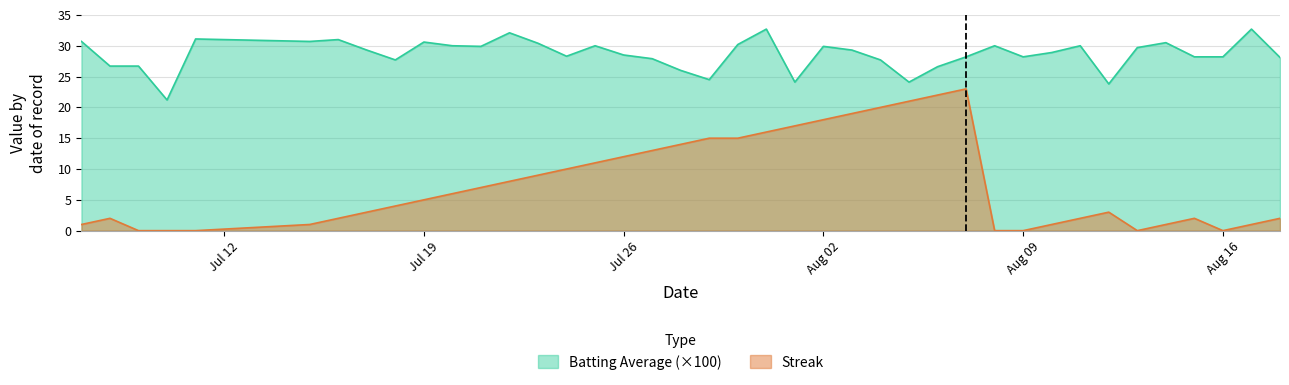

Reading left to right, transcribe all the data shown in this chart.

Batting Average: 30.7	26.7	26.7	21.2	31.1	30.7	31.0	29.3	27.7	30.6	30.0	29.9	32.1	30.4	28.3	30.0	28.5	27.9	26.0	24.5	30.2	32.7	24.1	29.9	29.3	27.7	24.1	26.6	28.2	30.0	28.2	28.9	30.0	23.8	29.7	30.5	28.2	28.2	32.7	28.1
Streak: 1.0	2.0	0.0	0.0	0.0	1.0	2.0	3.0	4.0	5.0	6.0	7.0	8.0	9.0	10.0	11.0	12.0	13.0	14.0	15.0	15.0	16.0	17.0	18.0	19.0	20.0	21.0	22.0	23.0	0.0	0.0	1.0	2.0	3.0	0.0	1.0	2.0	0.0	1.0	2.0